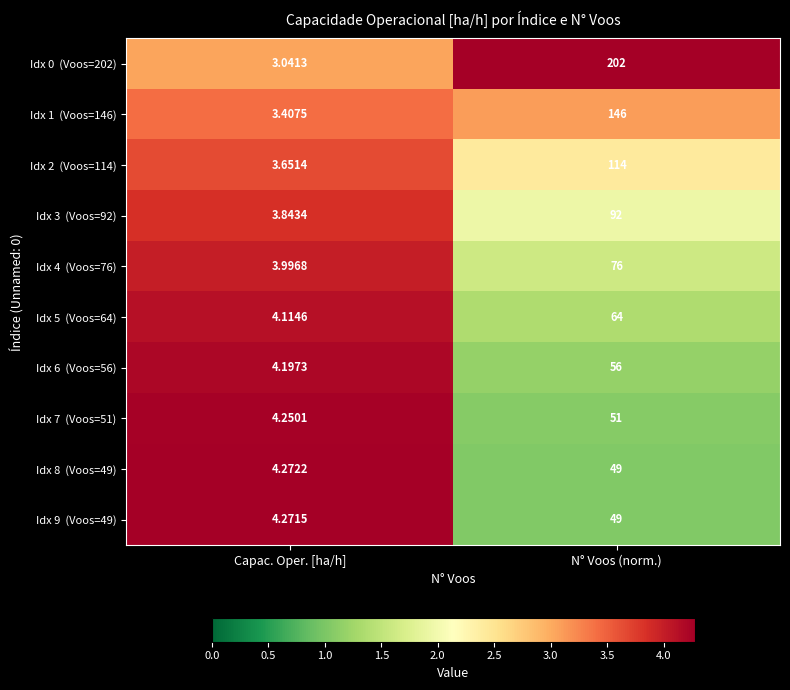

At which category is the sum across all series the highest?

N° Voos (norm.)